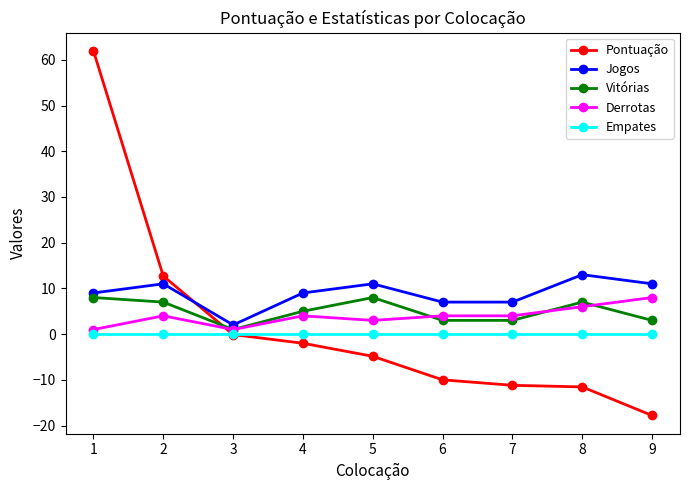

True or false: Jogos and Vitórias cross at least once.

False